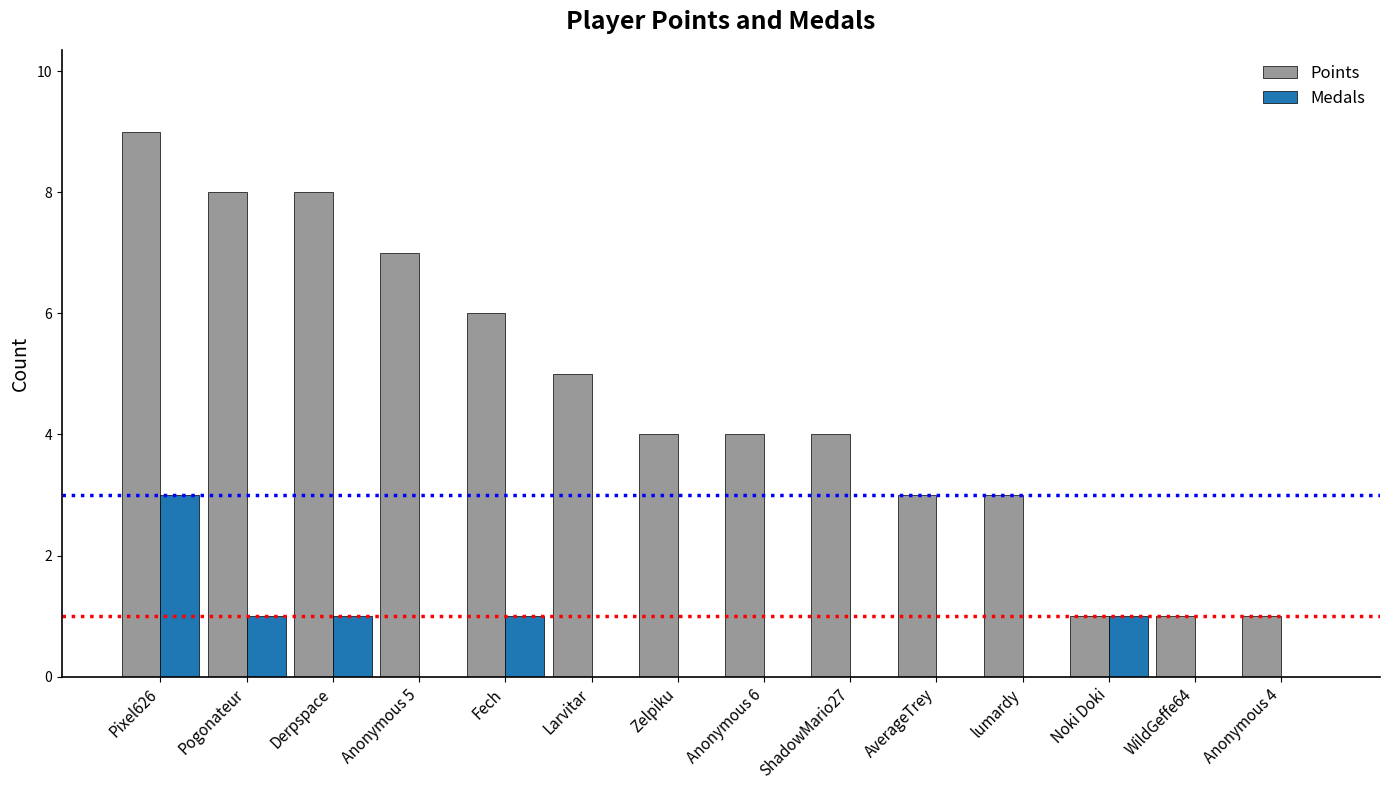

Between Fech and Zelpiku, which series saw the biggest shift?

Points